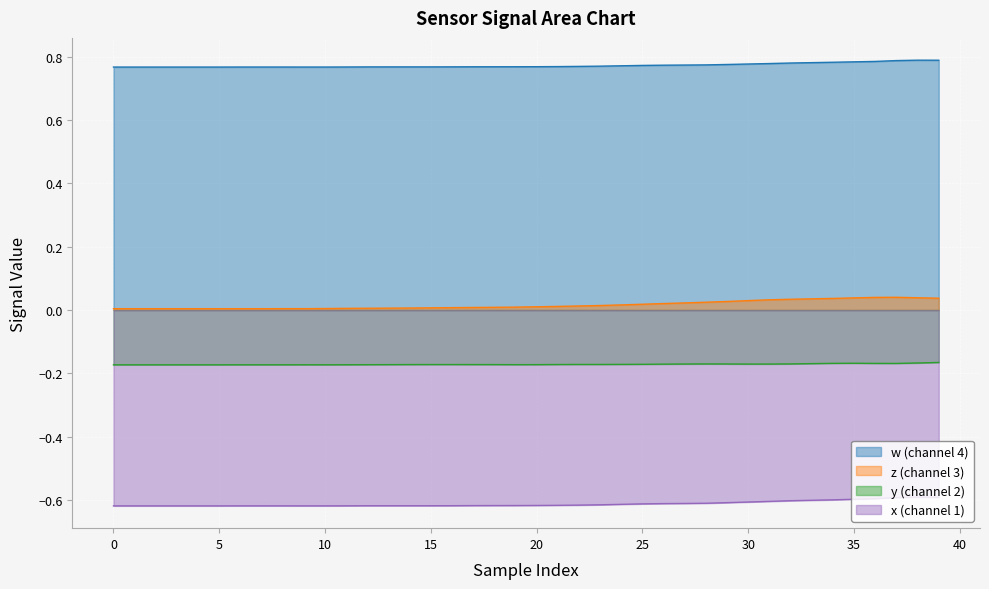

What is the average value of the x series?

-0.6